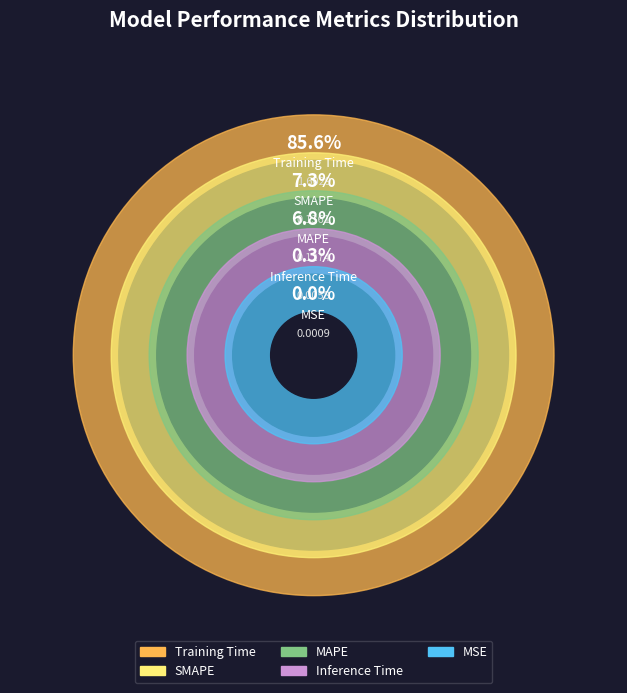

To the nearest percent, what is the difference between the Training Time and MAPE slice percentages?

79%